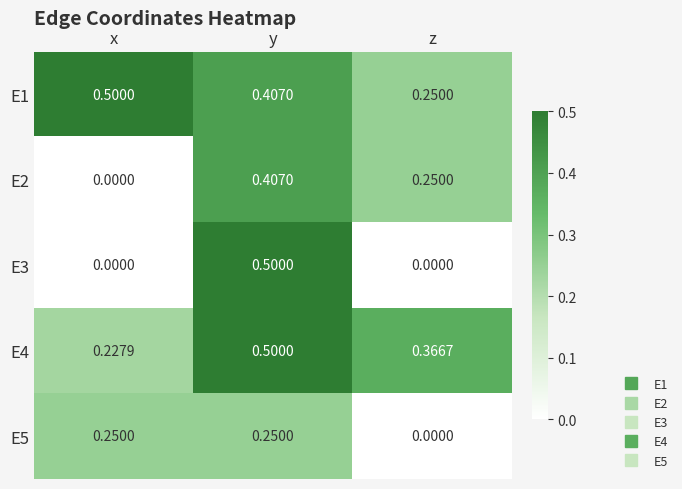

Which category has the highest value in the E3 series?

y